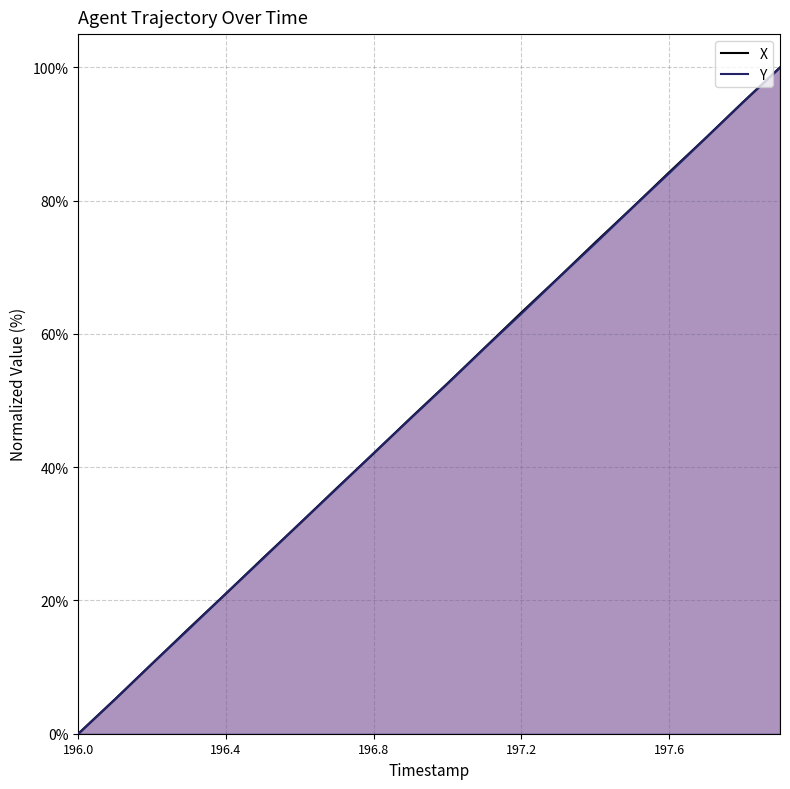

Between 196.3 and 196.5, which series saw the biggest shift?

Y